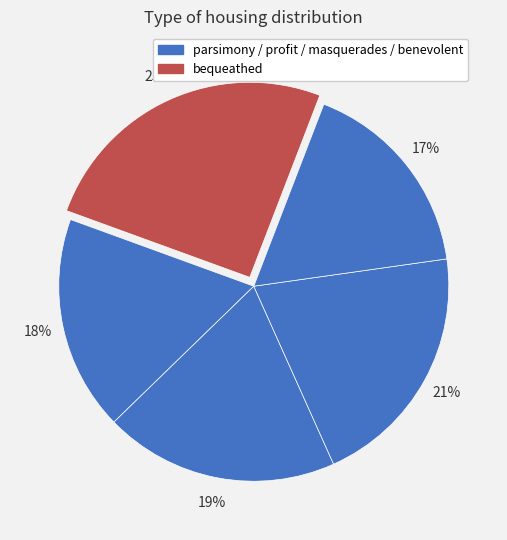

How many slices are in this pie chart?

5